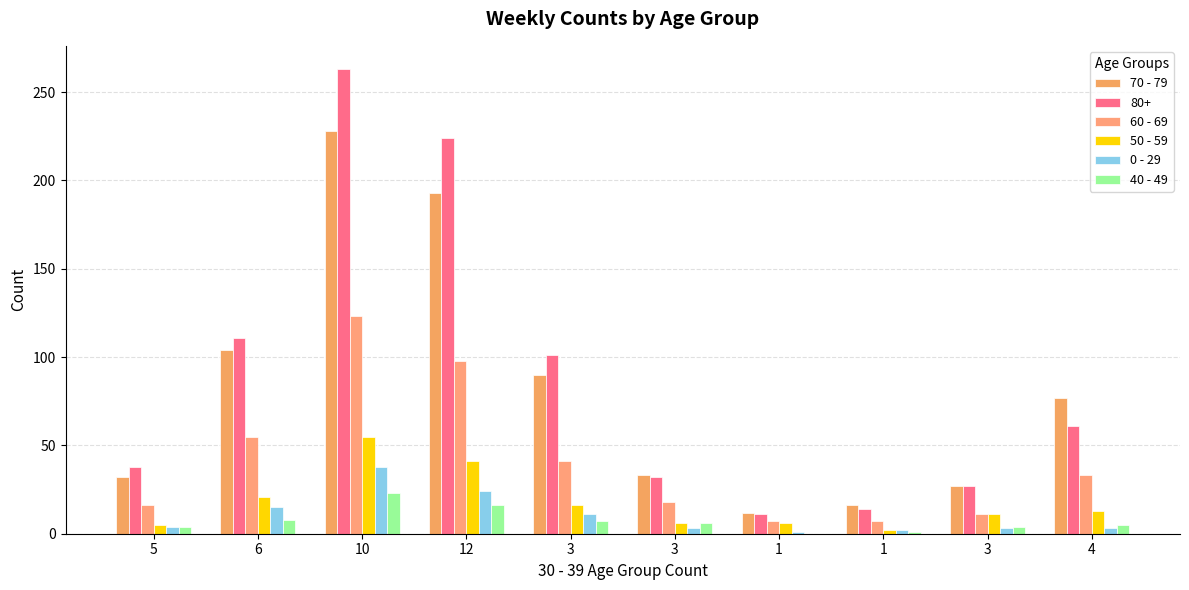

The 50 - 59 series shows 2 at 3. True or false?

False